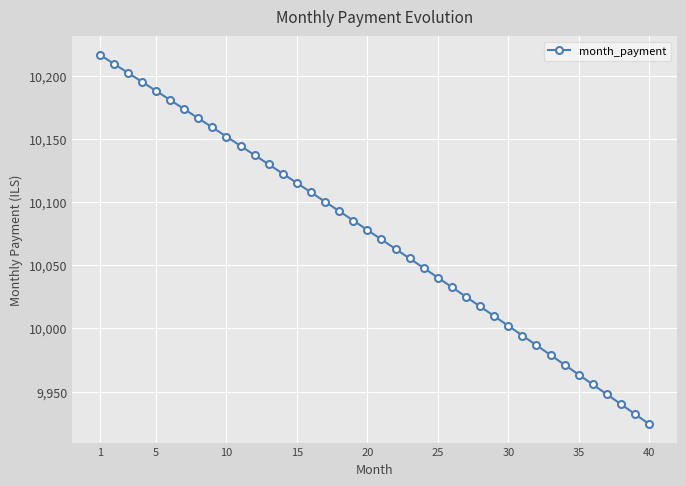

What is the difference between the maximum and minimum values?

292.7